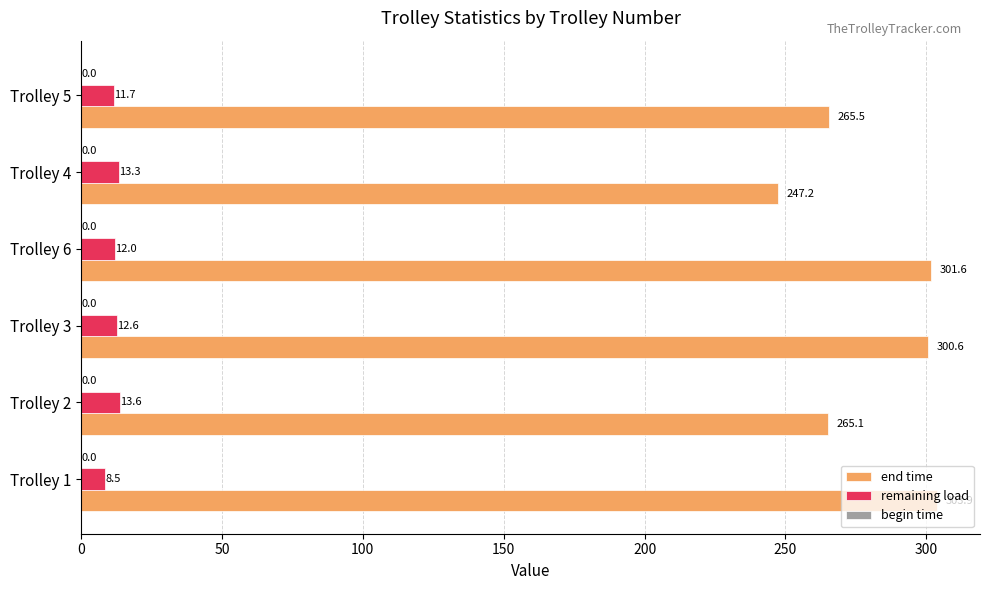

The end time series shows 301.6 at Trolley 6. True or false?

True